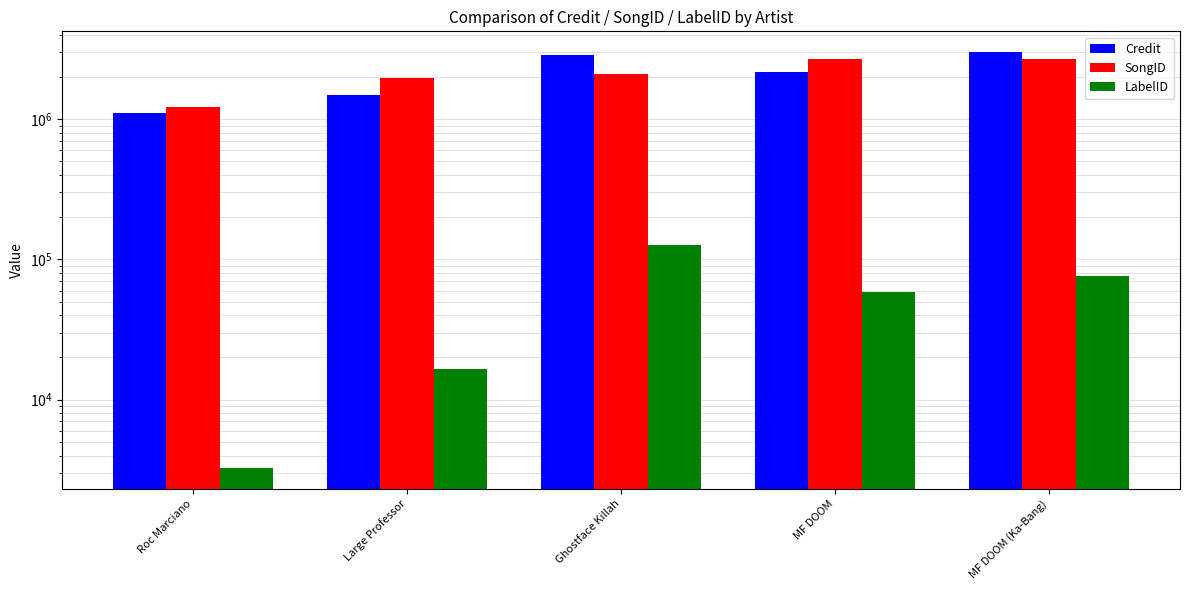

How many bars are there in each group?

3